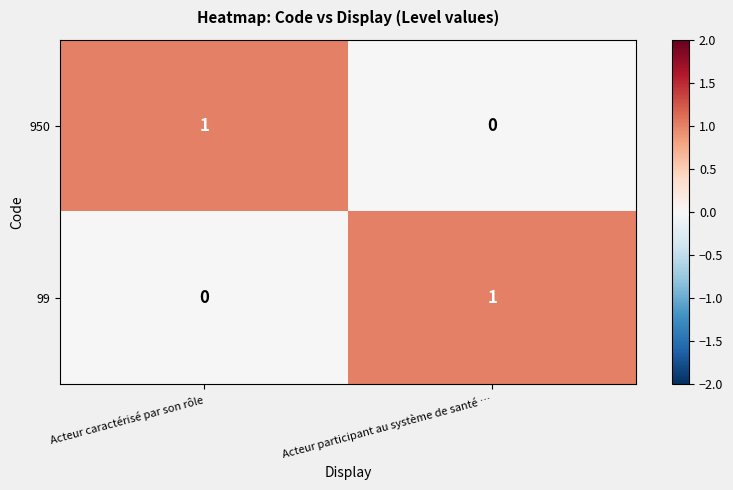

Is the value of 99 at Acteur participant au système de santé … greater than the value of 950 at Acteur participant au système de santé …?

Yes